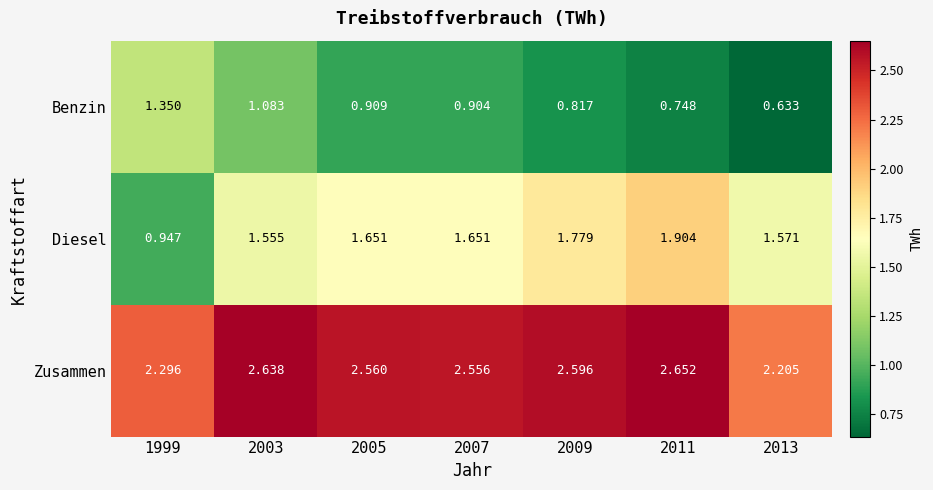

Which series has the widest spread of values?

Diesel